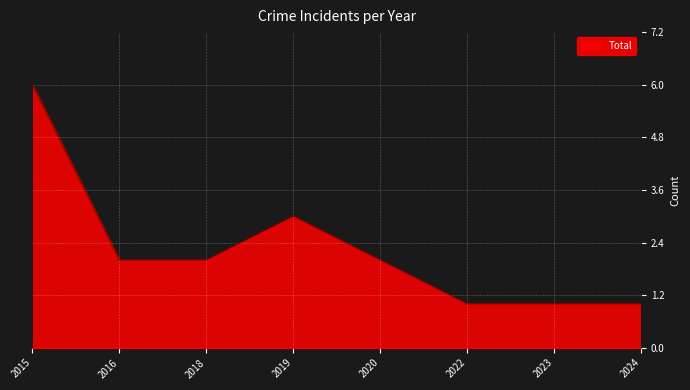

The chart shows a value of 1 at 2024. True or false?

True